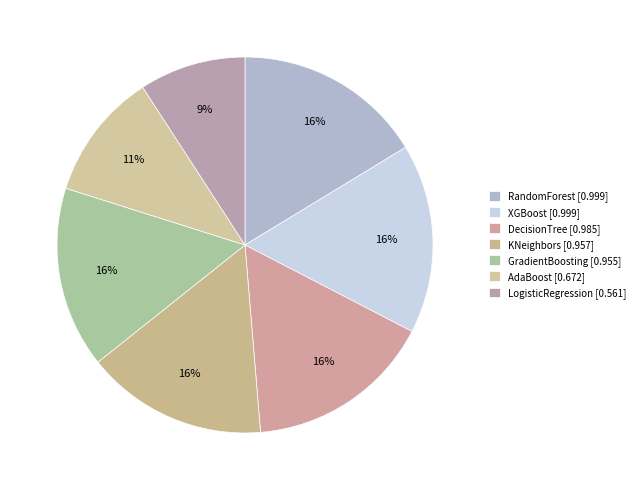

To the nearest percent, what is the difference between the AdaBoost and DecisionTree slice percentages?

5%